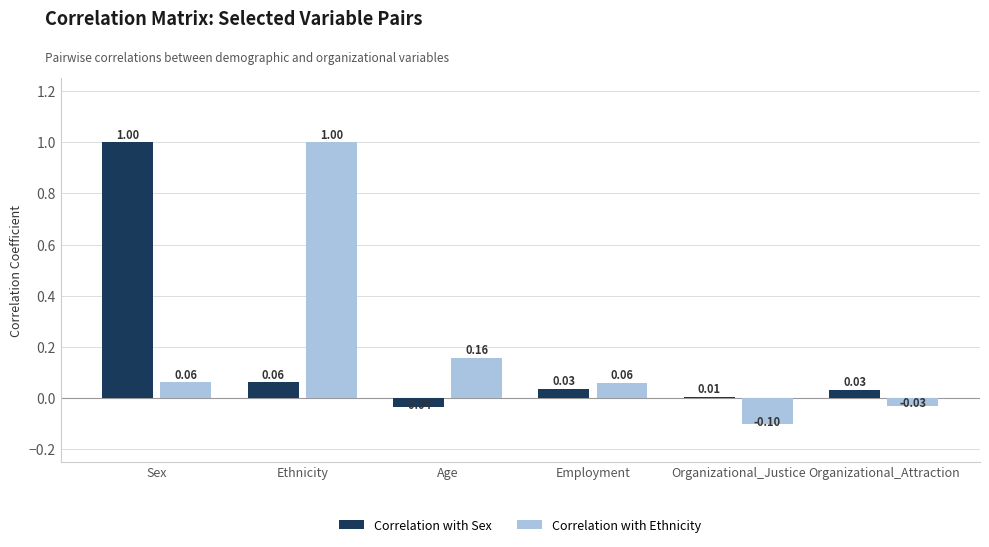

What is the value of the Correlation with Ethnicity bar at the 5th from the left?

-0.1